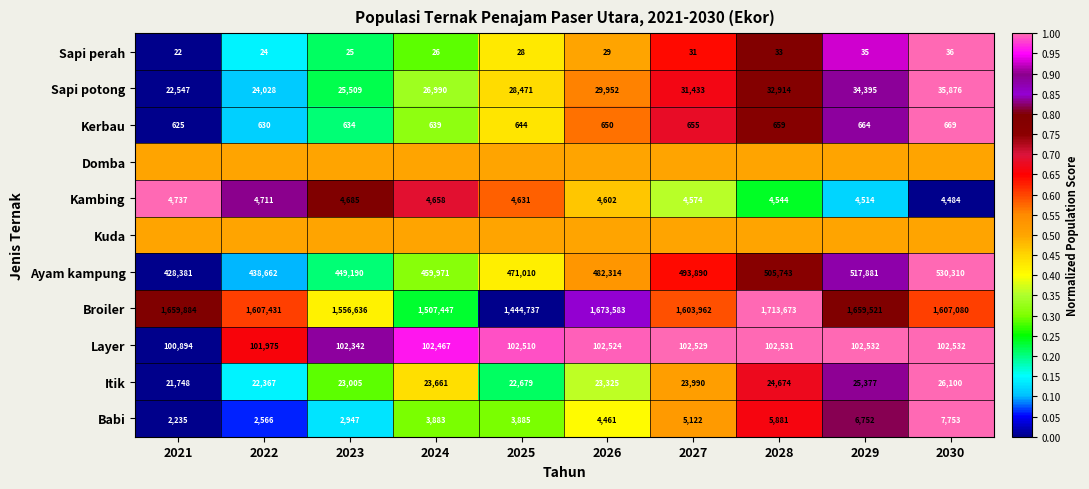

Where is Sapi potong nearest to the value 29211?

2025